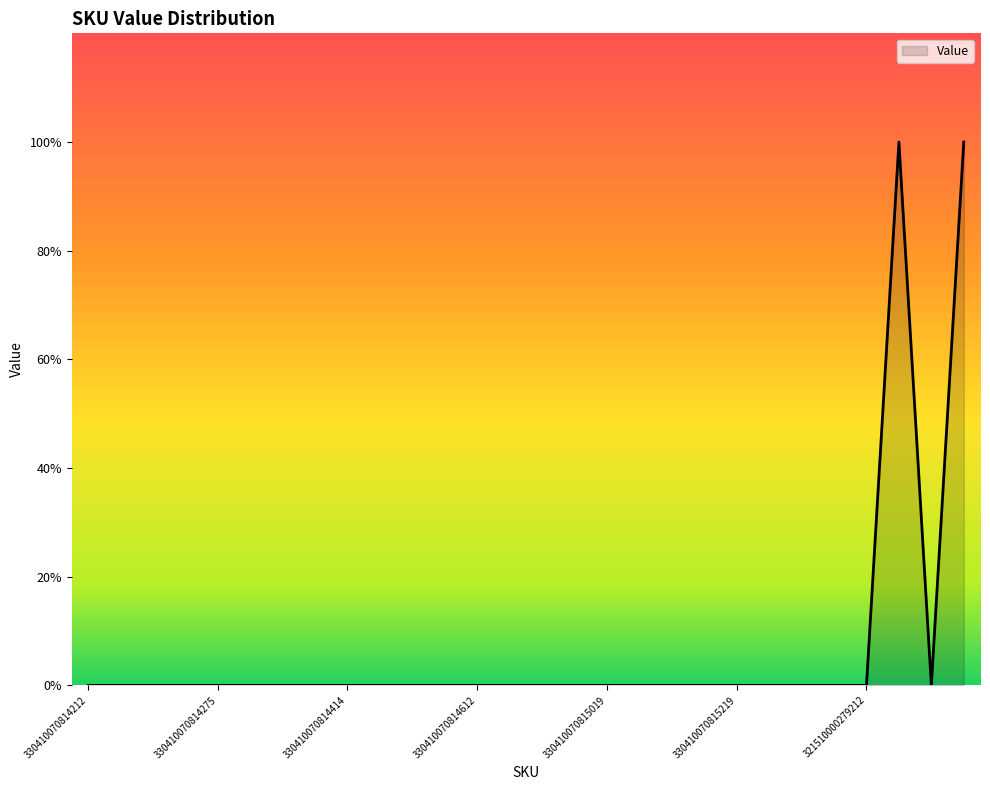

Rank the categories by value from lowest to highest.

330410070814212, 330410070814275, 330410070814414, 330410070814612, 330410070815019, 330410070815219, 321510000279212, 7, 8, 9, 10, 11, 12, 13, 14, 15, 16, 17, 18, 19, 20, 21, 22, 23, 24, 26, 25, 27